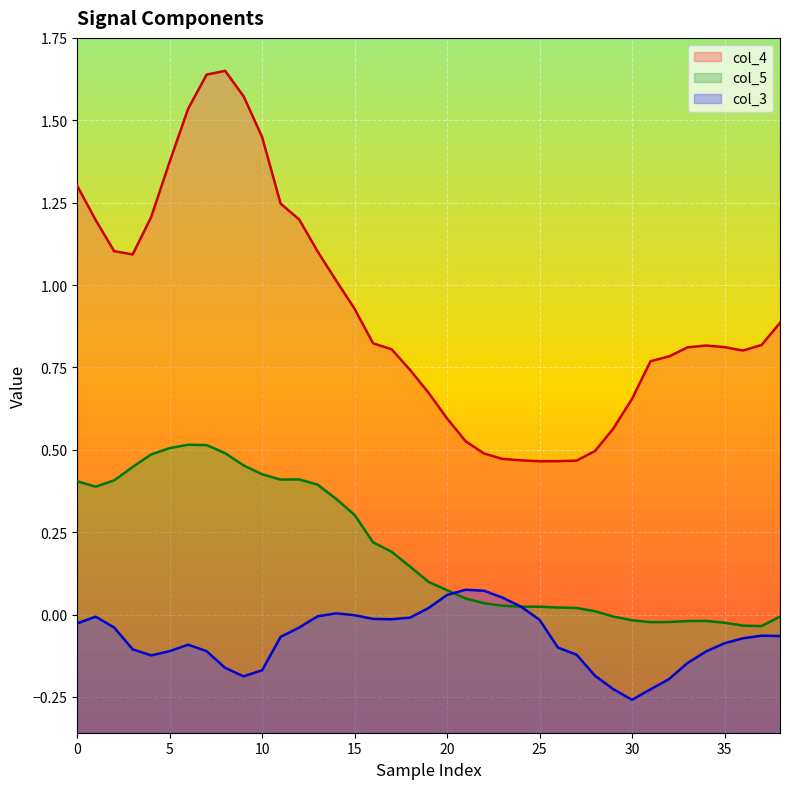

How many data points in col_3 are above 0?

7